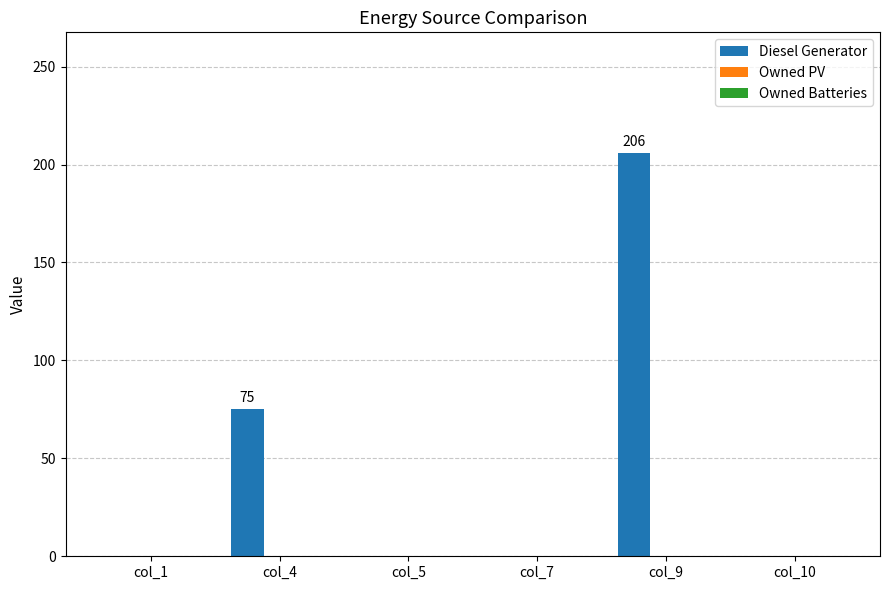

What is the sum of all values?

281